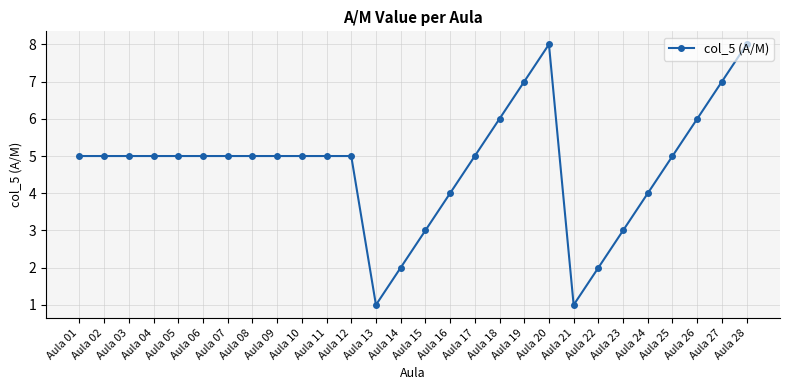

How many lines are shown in the chart?

1